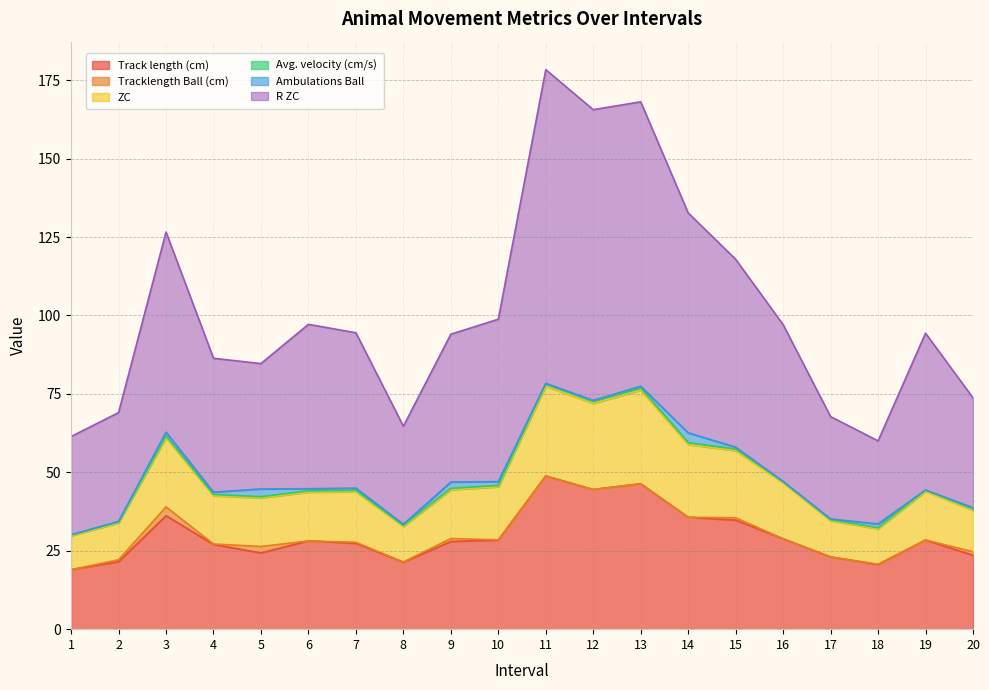

Does the chart display data point markers on the line(s)?

No